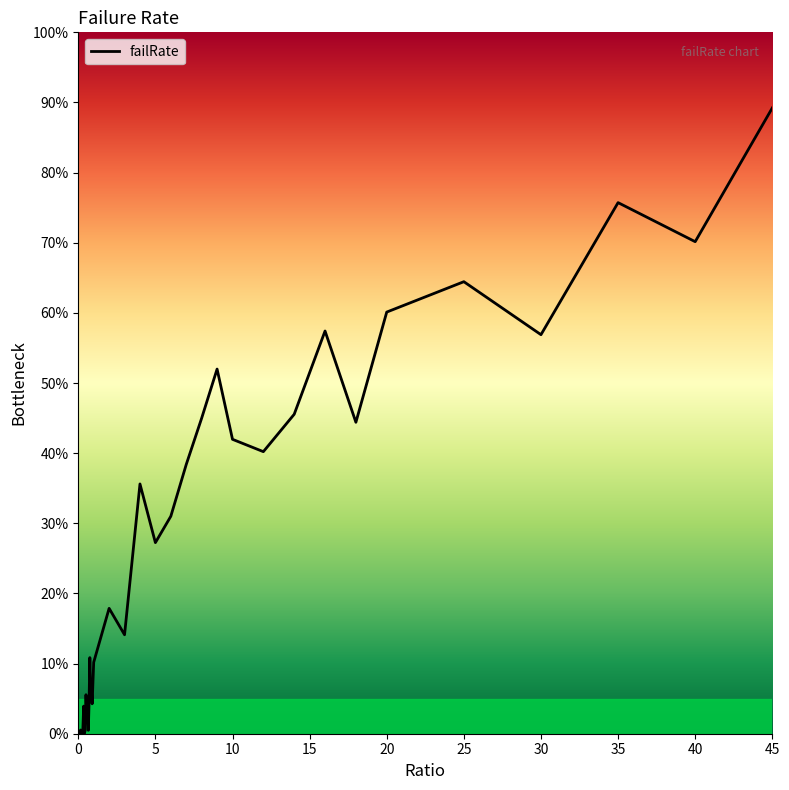

How many points are higher than both their immediate neighbors (excluding endpoints)?

12